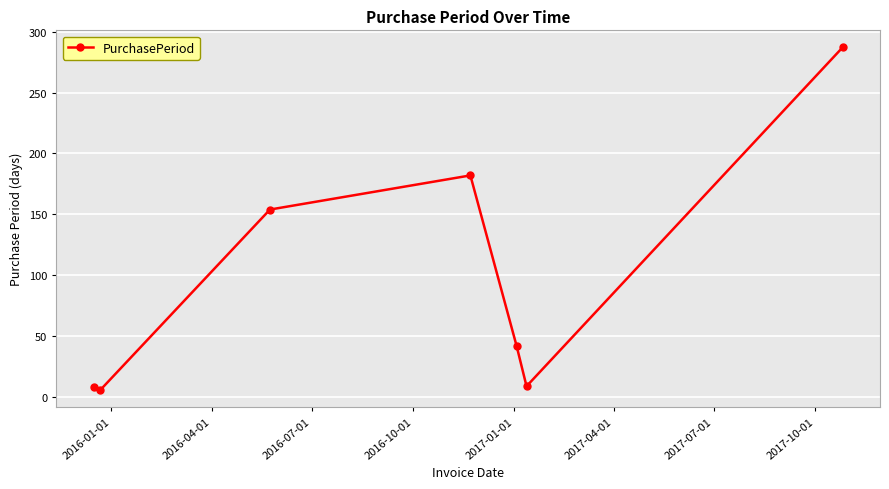

What is the smallest value displayed?

6